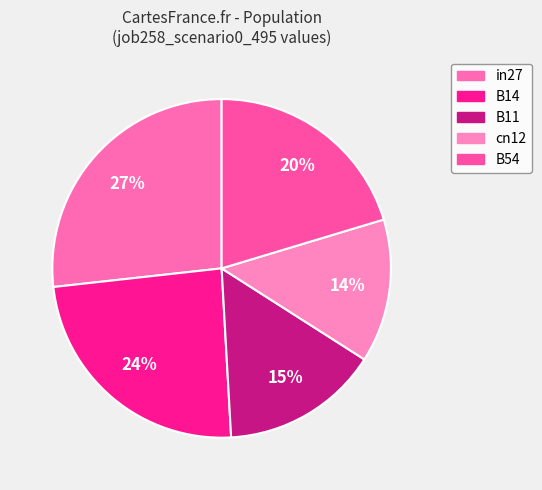

To the nearest percent, what is the combined percentage of cn12 and B54?

34%